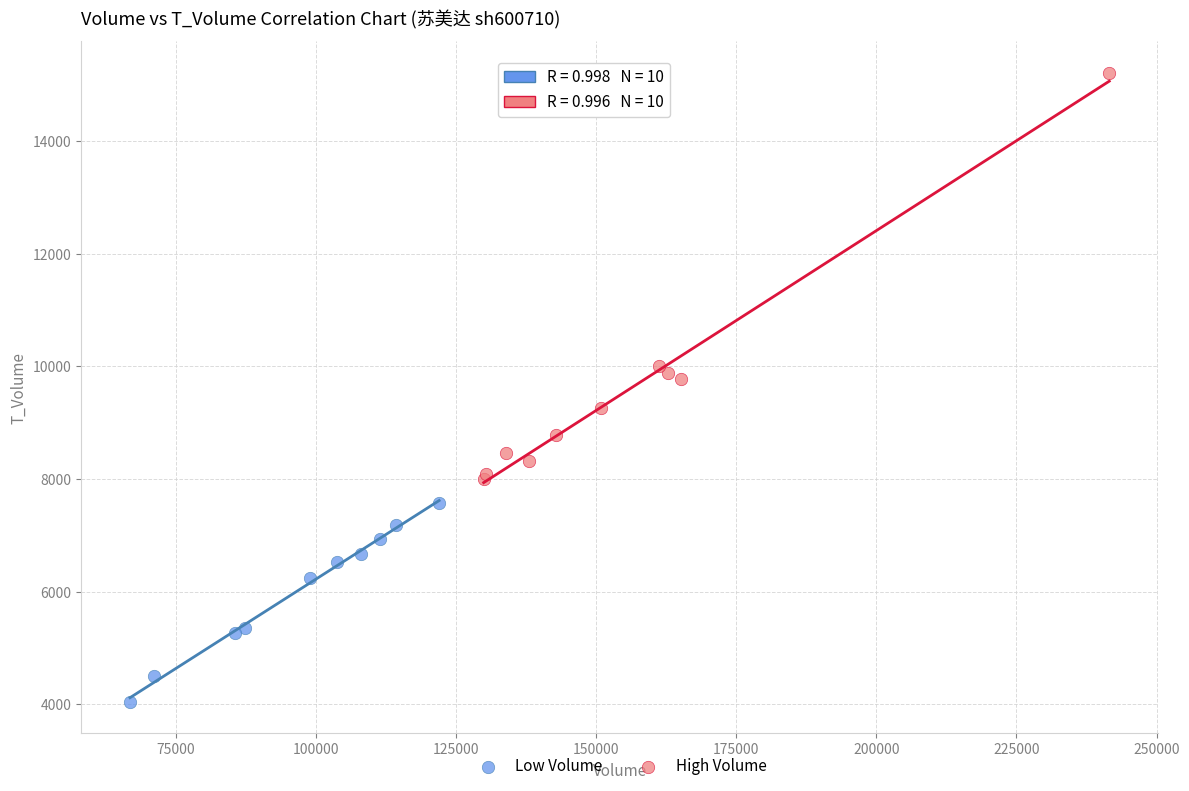

Which series has the widest spread of Y values?

High Volume